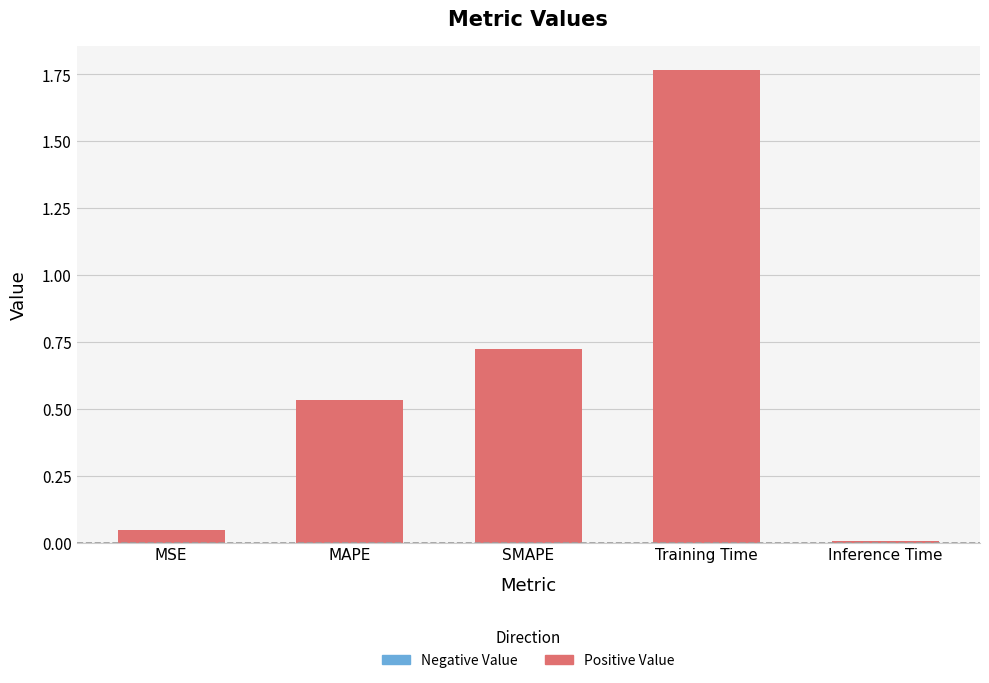

What position from the left is Training Time?

4